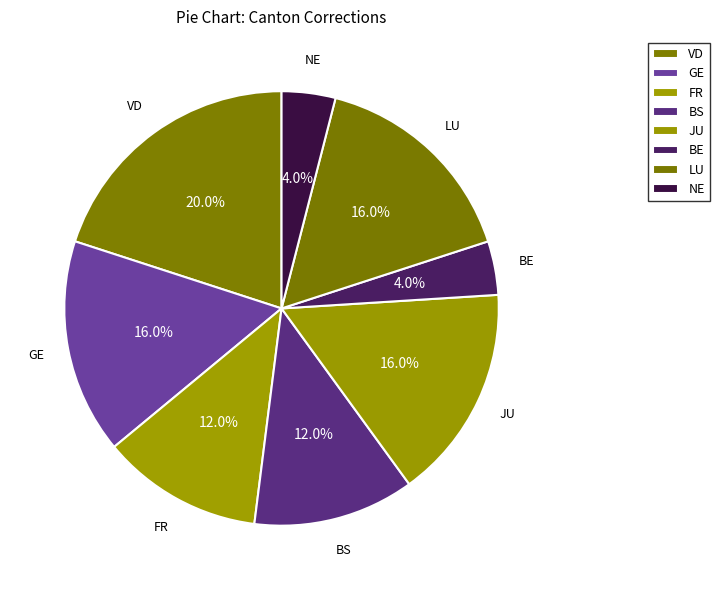

Is the sum of BE and JU greater than half?

No